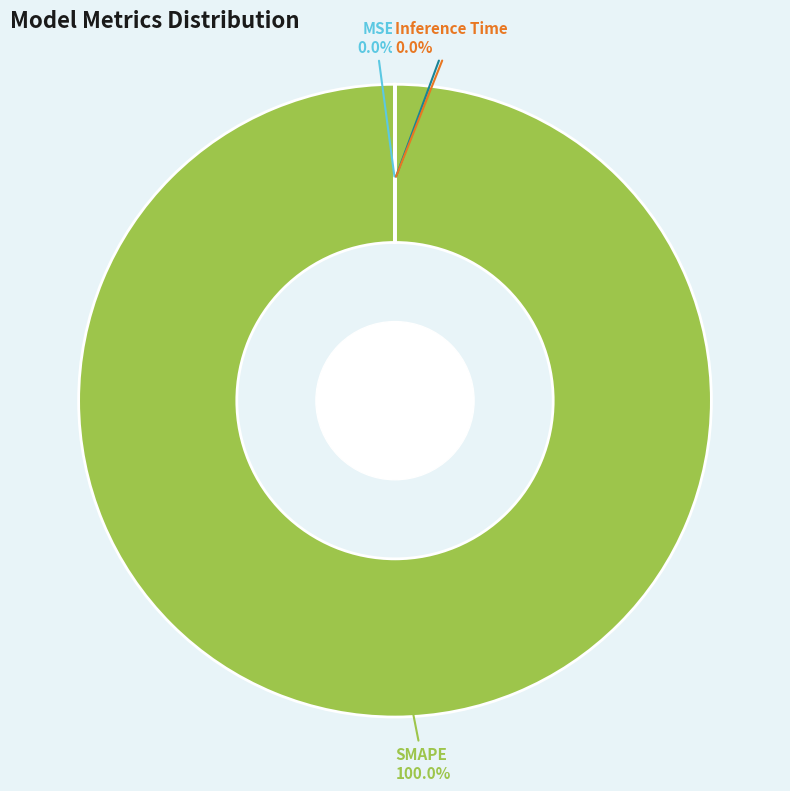

What is the largest slice in the pie chart?

SMAPE